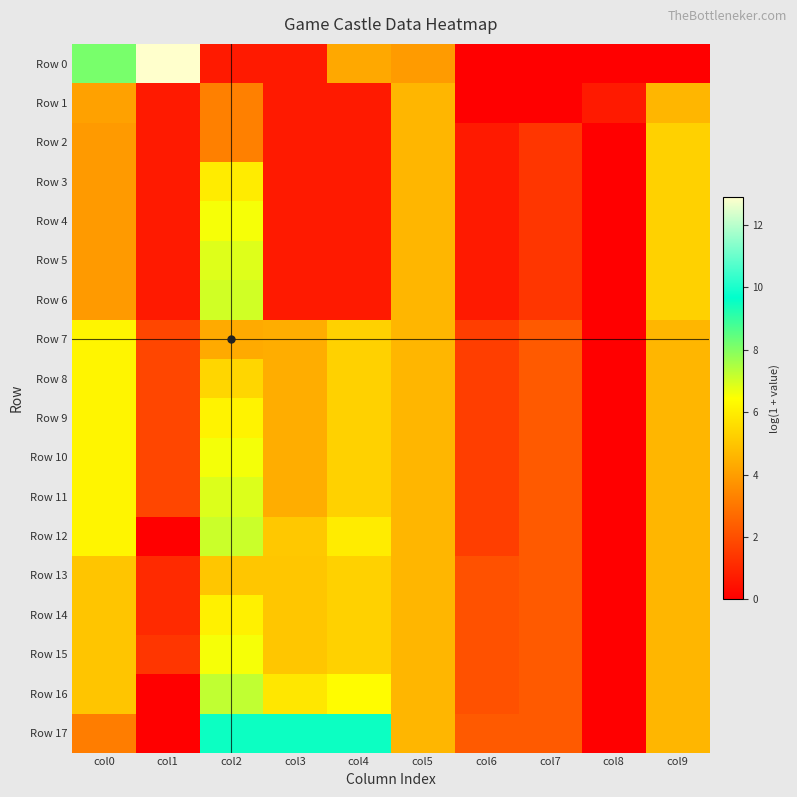

Reading right to left, extract all data points from this chart.

Row 0: col9=0.0	col8=0.0	col7=0.0	col6=0.0	col5=3.9	col4=4.3	col3=0.7	col2=0.7	col1=12.9	col0=8.2
Row 1: col9=4.6	col8=0.7	col7=0.0	col6=0.0	col5=4.6	col4=0.7	col3=0.7	col2=3.3	col1=0.7	col0=4.1
Row 2: col9=5.3	col8=0.0	col7=1.4	col6=0.7	col5=4.6	col4=0.7	col3=0.7	col2=3.3	col1=0.7	col0=3.9
Row 3: col9=5.3	col8=0.0	col7=1.4	col6=0.7	col5=4.6	col4=0.7	col3=0.7	col2=6.0	col1=0.7	col0=3.9
Row 4: col9=5.3	col8=0.0	col7=1.4	col6=0.7	col5=4.6	col4=0.7	col3=0.7	col2=6.6	col1=0.7	col0=3.9
Row 5: col9=5.3	col8=0.0	col7=1.4	col6=0.7	col5=4.6	col4=0.7	col3=0.7	col2=6.9	col1=0.7	col0=3.9
Row 6: col9=5.3	col8=0.0	col7=1.4	col6=0.7	col5=4.6	col4=0.7	col3=0.7	col2=7.0	col1=0.7	col0=3.9
Row 7: col9=4.6	col8=0.0	col7=2.3	col6=1.6	col5=4.6	col4=5.3	col3=4.4	col2=4.3	col1=1.8	col0=6.2
Row 8: col9=4.6	col8=0.0	col7=2.3	col6=1.6	col5=4.6	col4=5.3	col3=4.4	col2=5.4	col1=1.8	col0=6.2
Row 9: col9=4.6	col8=0.0	col7=2.3	col6=1.6	col5=4.6	col4=5.3	col3=4.4	col2=6.2	col1=1.8	col0=6.2
Row 10: col9=4.6	col8=0.0	col7=2.3	col6=1.6	col5=4.6	col4=5.3	col3=4.4	col2=6.6	col1=1.8	col0=6.2
Row 11: col9=4.6	col8=0.0	col7=2.3	col6=1.6	col5=4.6	col4=5.3	col3=4.4	col2=6.9	col1=1.8	col0=6.2
Row 12: col9=4.6	col8=0.0	col7=2.3	col6=1.6	col5=4.6	col4=6.0	col3=5.1	col2=7.1	col1=0.0	col0=6.2
Row 13: col9=4.6	col8=0.0	col7=2.3	col6=2.1	col5=4.6	col4=5.3	col3=5.0	col2=5.0	col1=1.1	col0=5.0
Row 14: col9=4.6	col8=0.0	col7=2.3	col6=2.1	col5=4.6	col4=5.3	col3=5.0	col2=6.1	col1=1.1	col0=5.0
Row 15: col9=4.6	col8=0.0	col7=2.3	col6=2.1	col5=4.6	col4=5.3	col3=5.0	col2=6.6	col1=1.4	col0=5.0
Row 16: col9=4.6	col8=0.0	col7=2.3	col6=2.1	col5=4.6	col4=6.4	col3=5.9	col2=7.2	col1=0.0	col0=5.0
Row 17: col9=4.6	col8=0.0	col7=2.3	col6=2.3	col5=4.6	col4=9.5	col3=9.5	col2=9.5	col1=0.0	col0=3.2